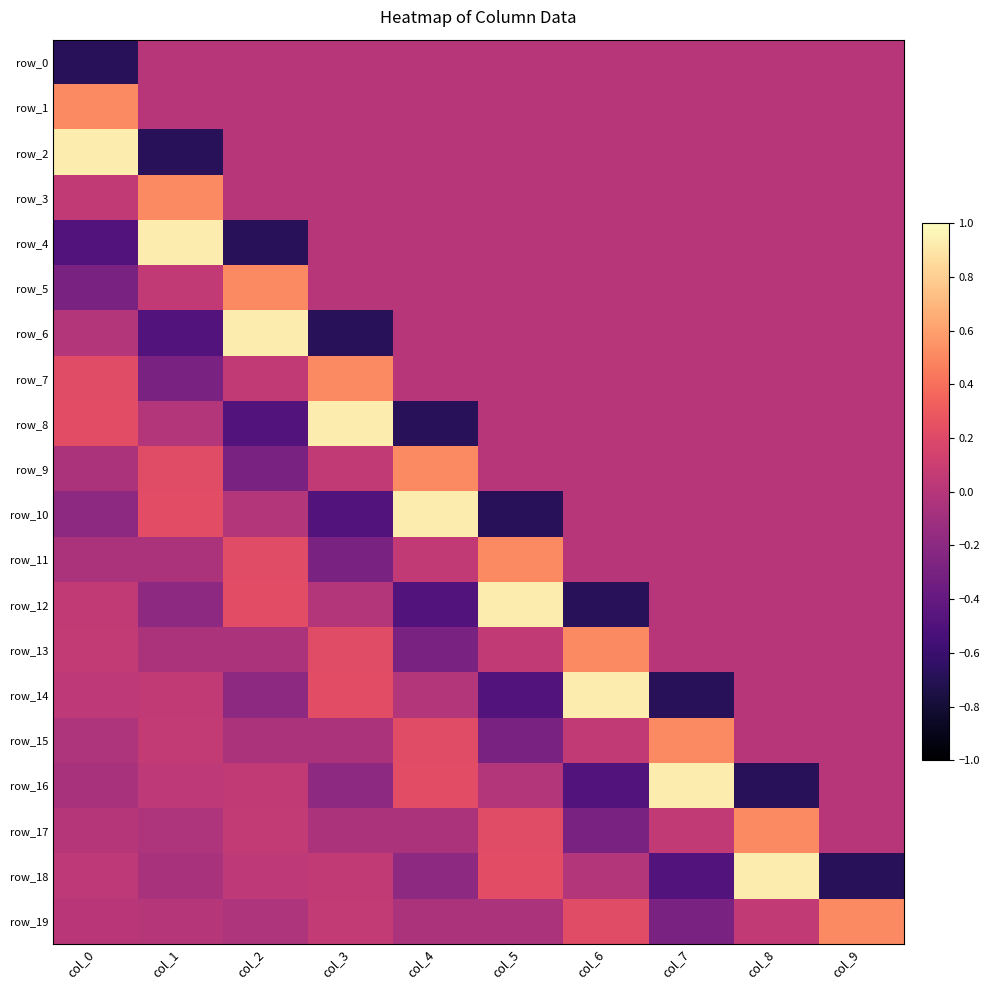

The value of row_15 at col_2 is -0.1. True or false?

True